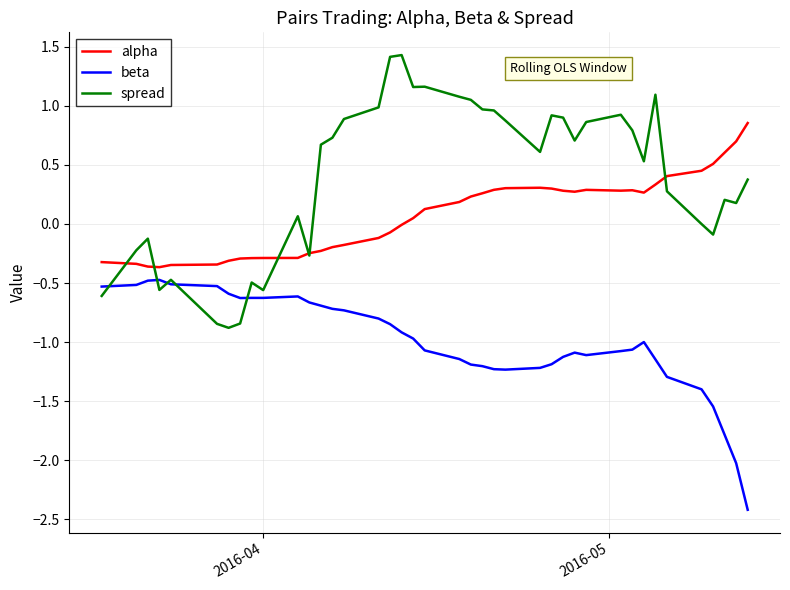

What is the sum of all spread values?

15.9